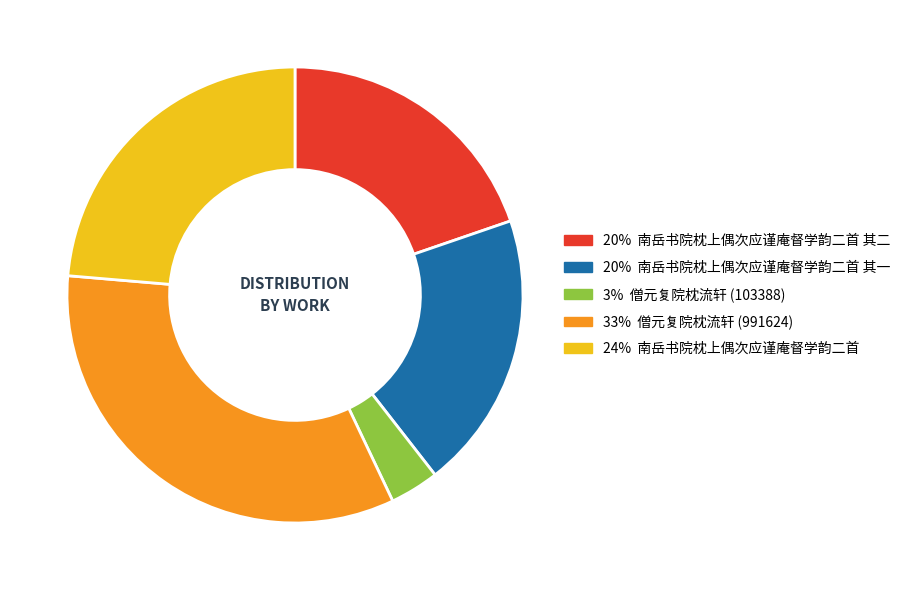

Is there a majority slice in this chart?

No